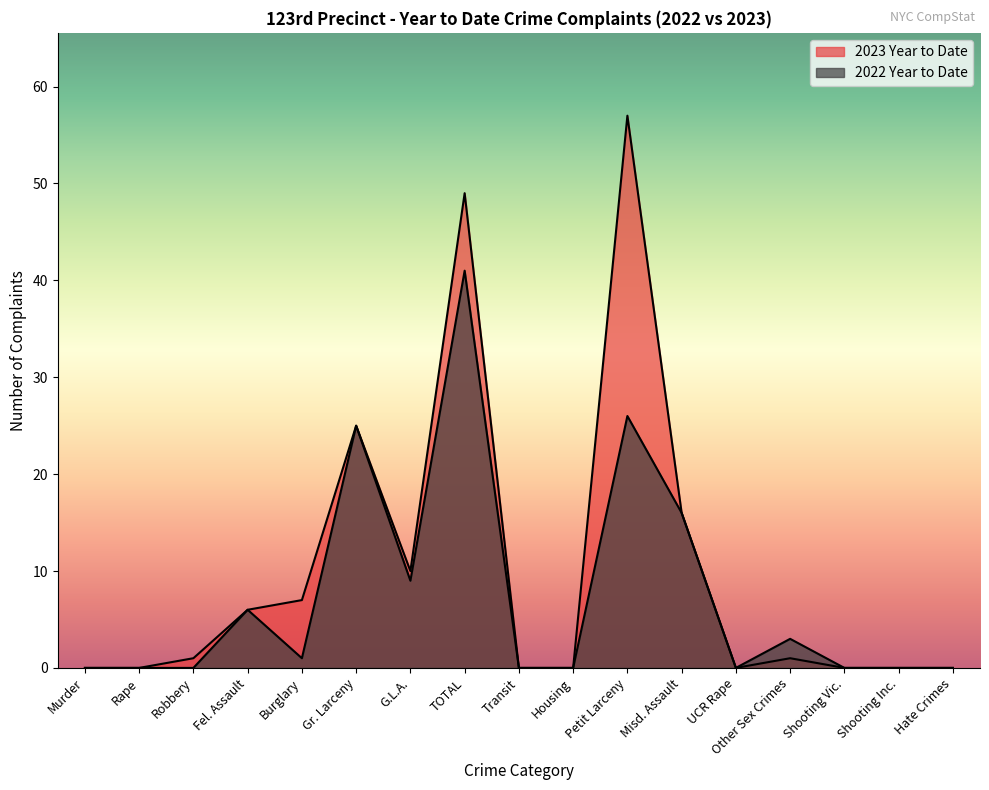

Which has a higher value, Transit or Other Sex Crimes?

Other Sex Crimes